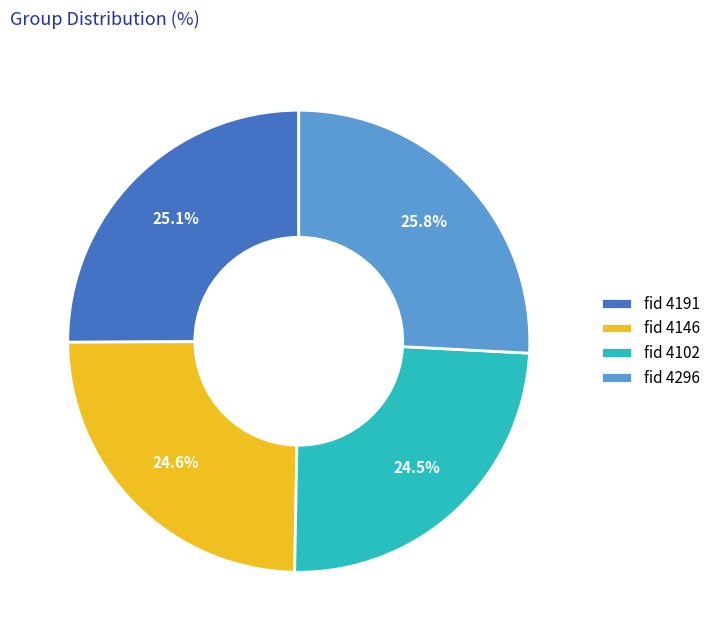

What is the largest slice in the pie chart?

fid 4296